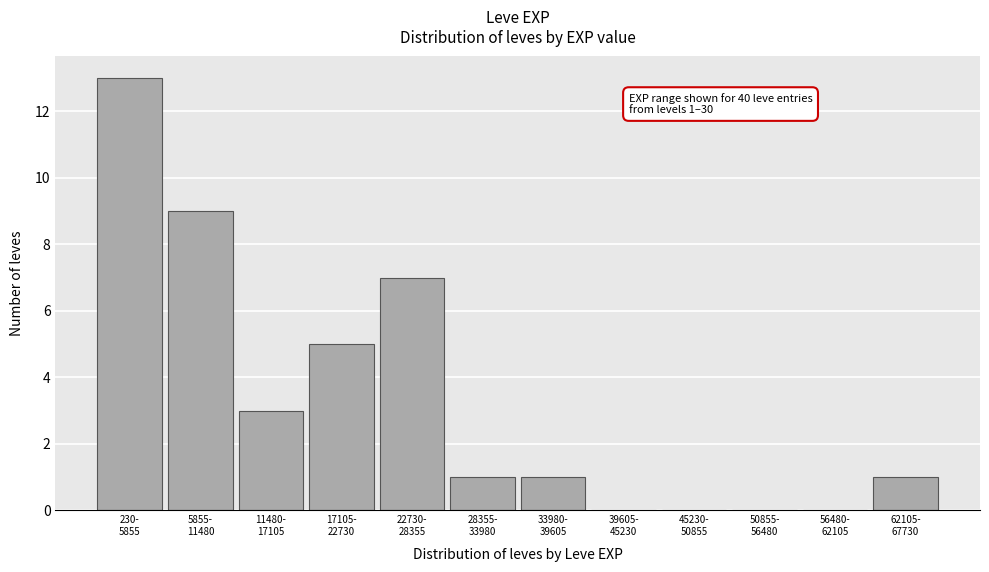

What is the maximum value shown in the chart?

13